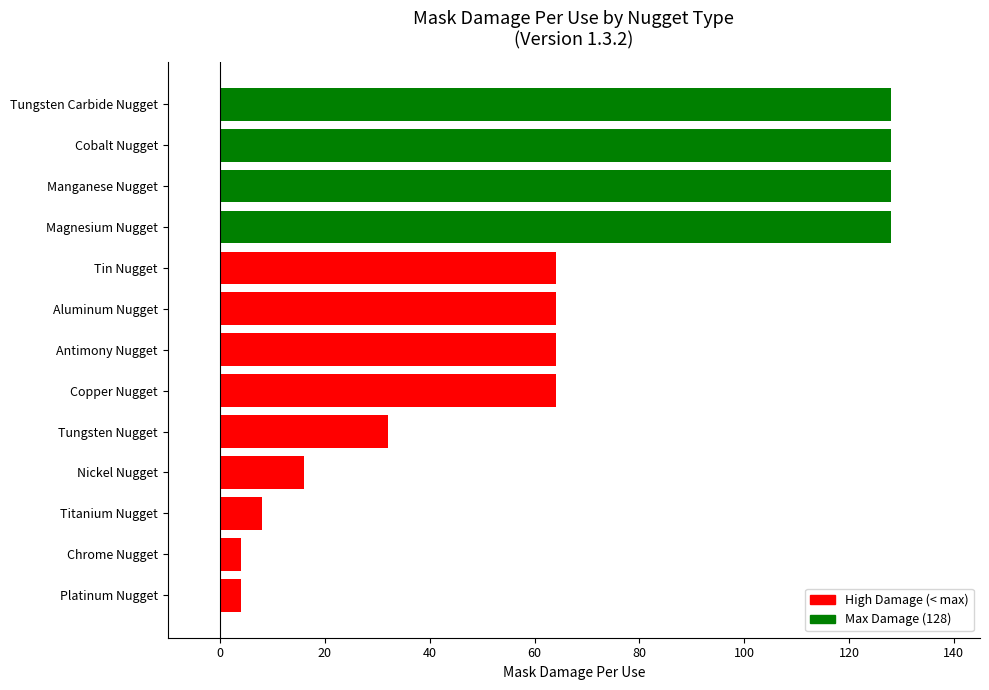

What is the difference between the maximum and minimum values?

124